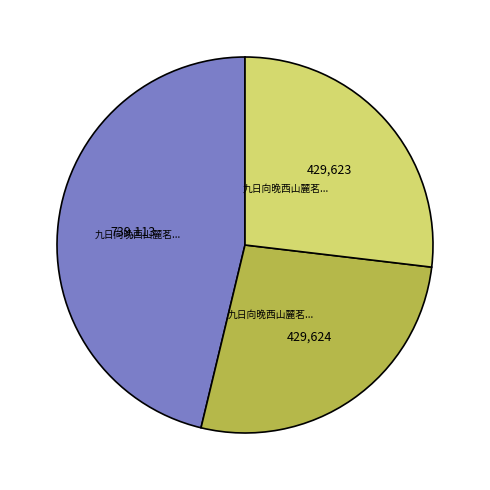

Does any single category account for the majority?

No